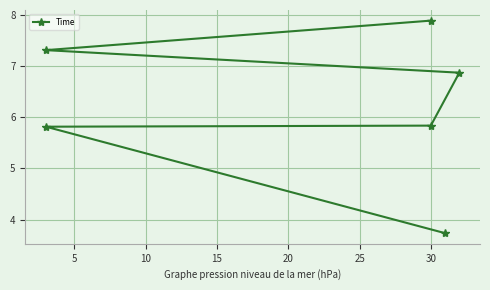

What is the difference between the maximum and minimum values?

4.2